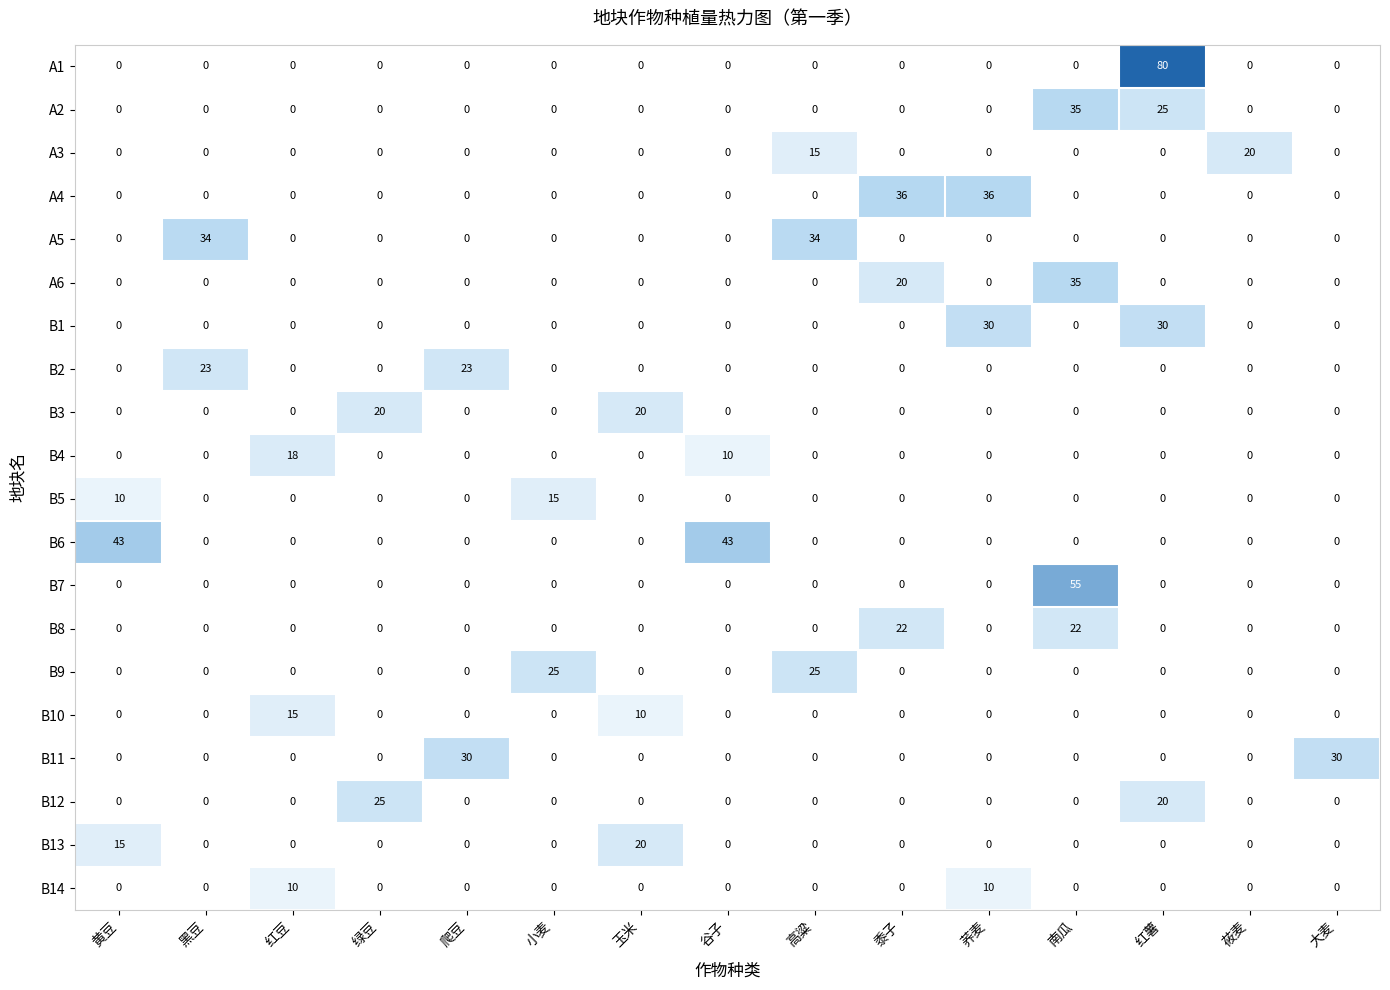

Which series has the largest range (max minus min)?

A1